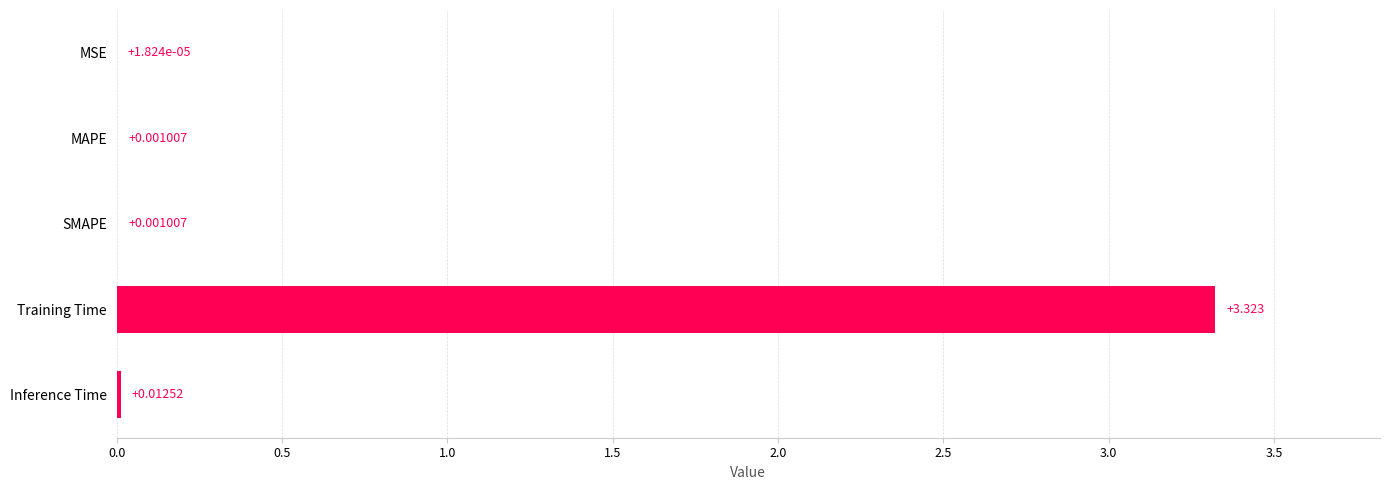

Where is the data nearest to the value 1?

Inference Time